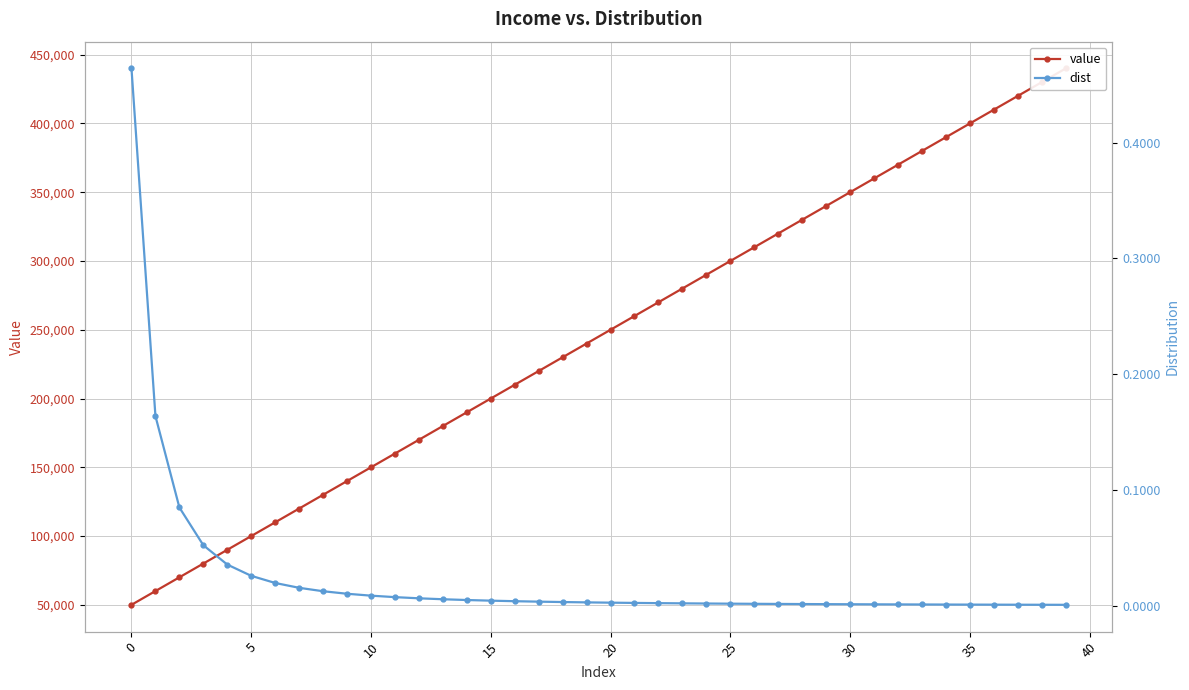

Is it true that dist equals 0.0 at 24?

True